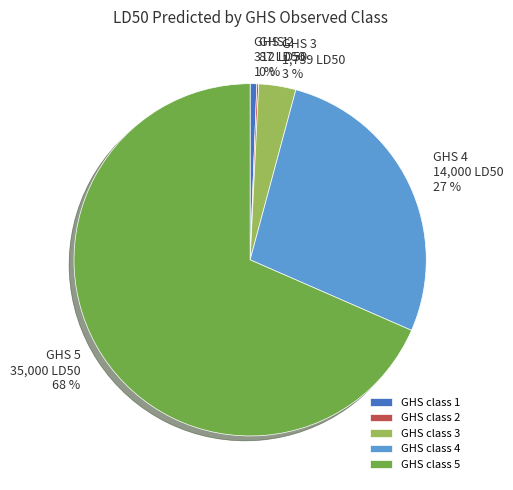

Do GHS class 1 and GHS class 4 together represent more than half of the pie?

No